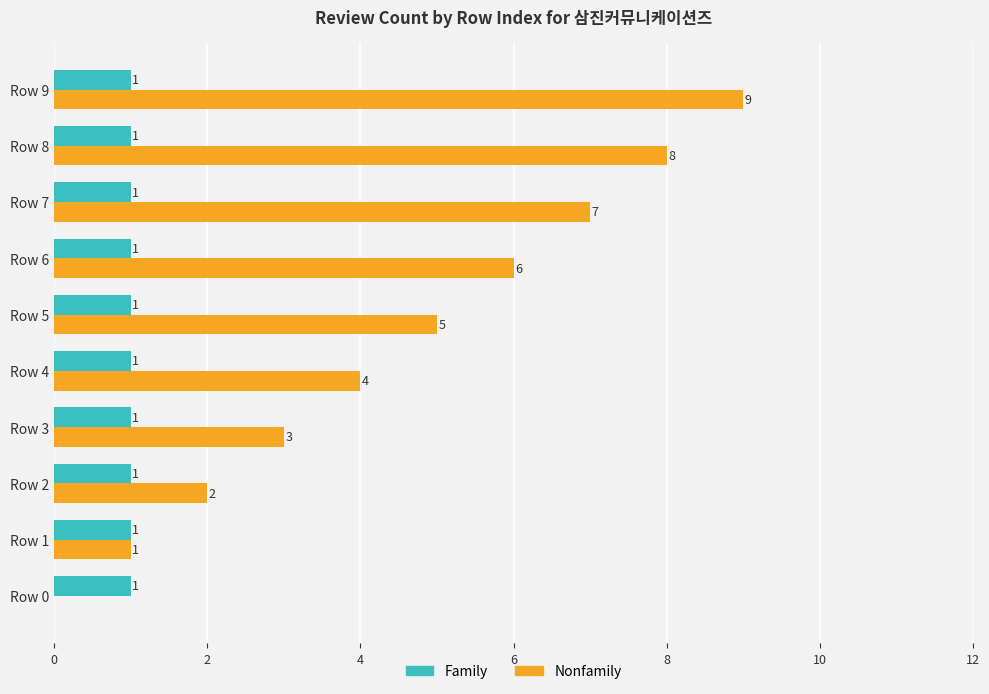

Is the value of Nonfamily at Row 0 greater than the value of Family at Row 6?

No